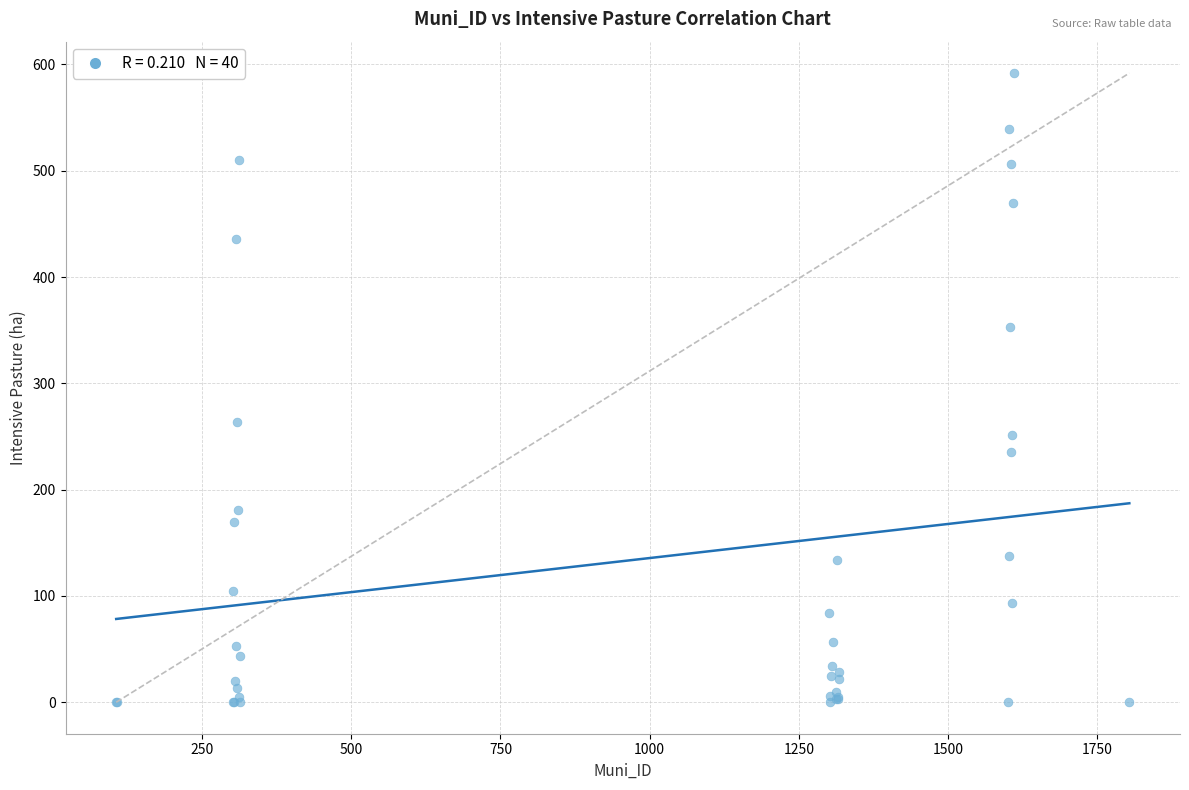

What Y value in the scatter plot is closest to 295?

263.6